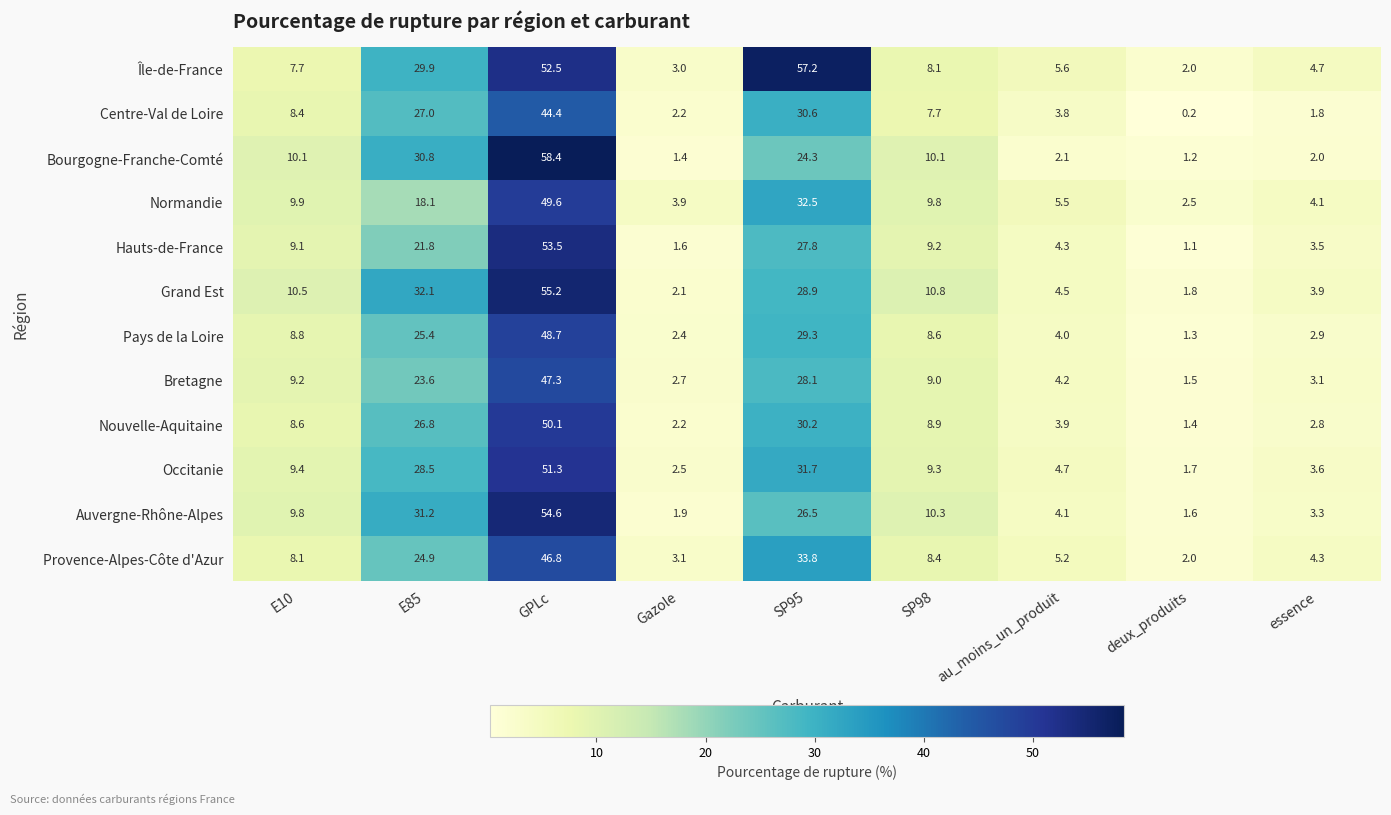

At which category is the sum across all series the highest?

GPLc